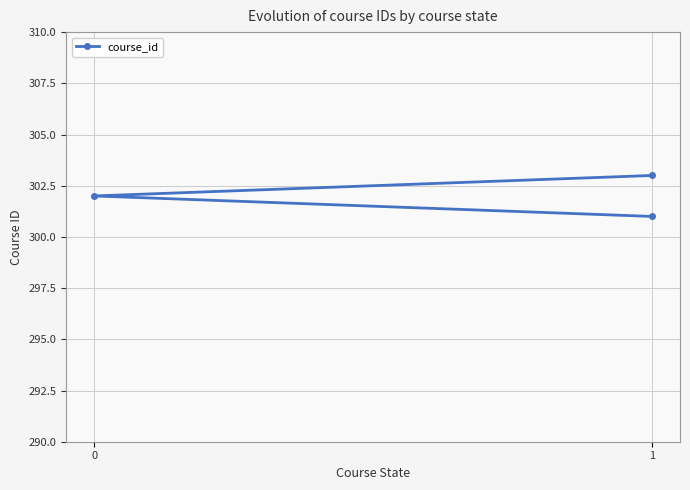

Reading left to right, transcribe all the data shown in this chart.

301	302	303